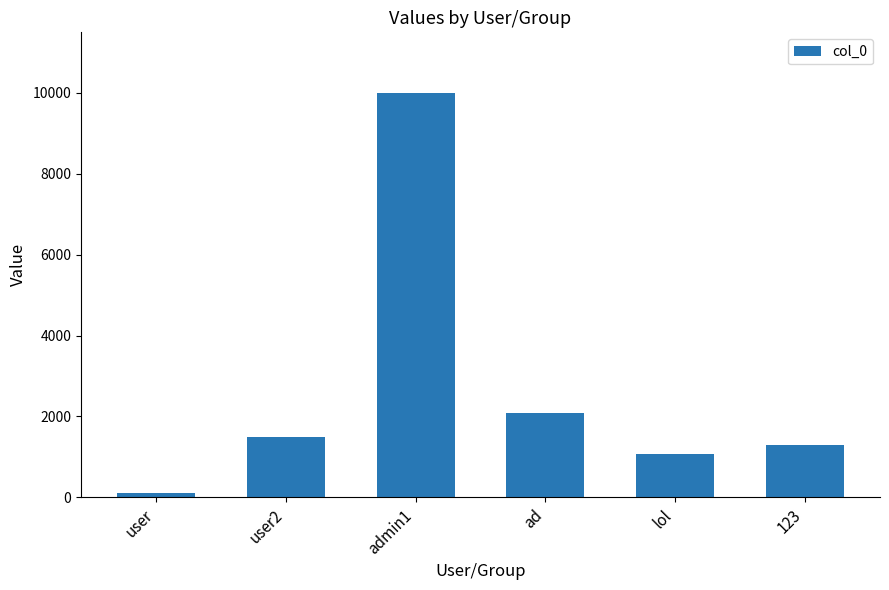

What is the change in value from user2 to ad?

+584